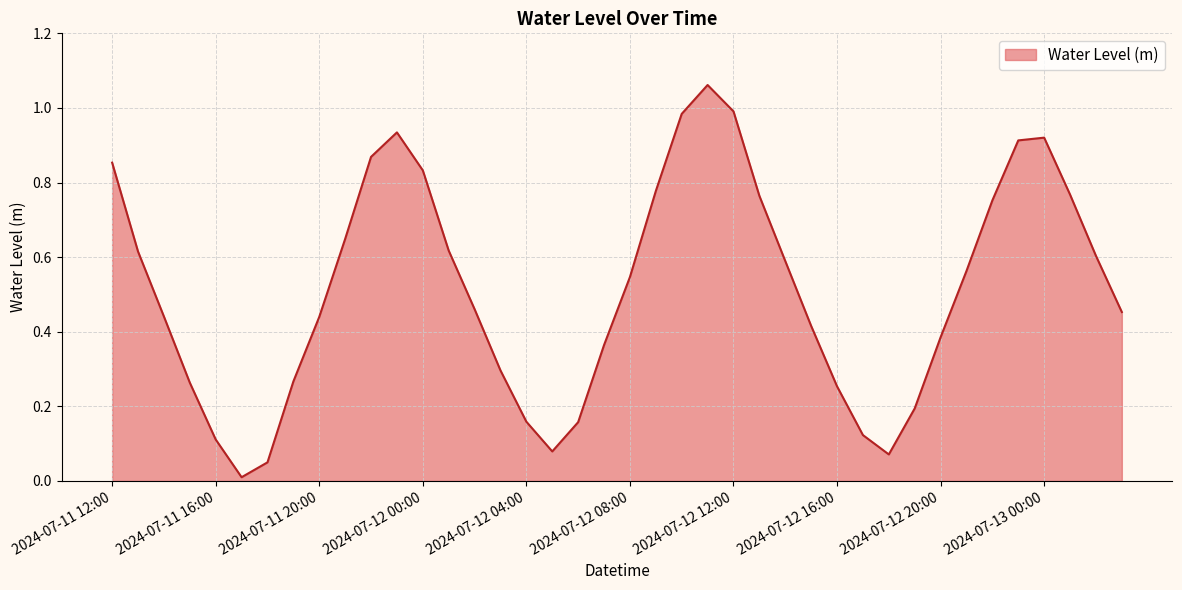

What is the label of the 20th point from the left?

2024-07-12 07:00